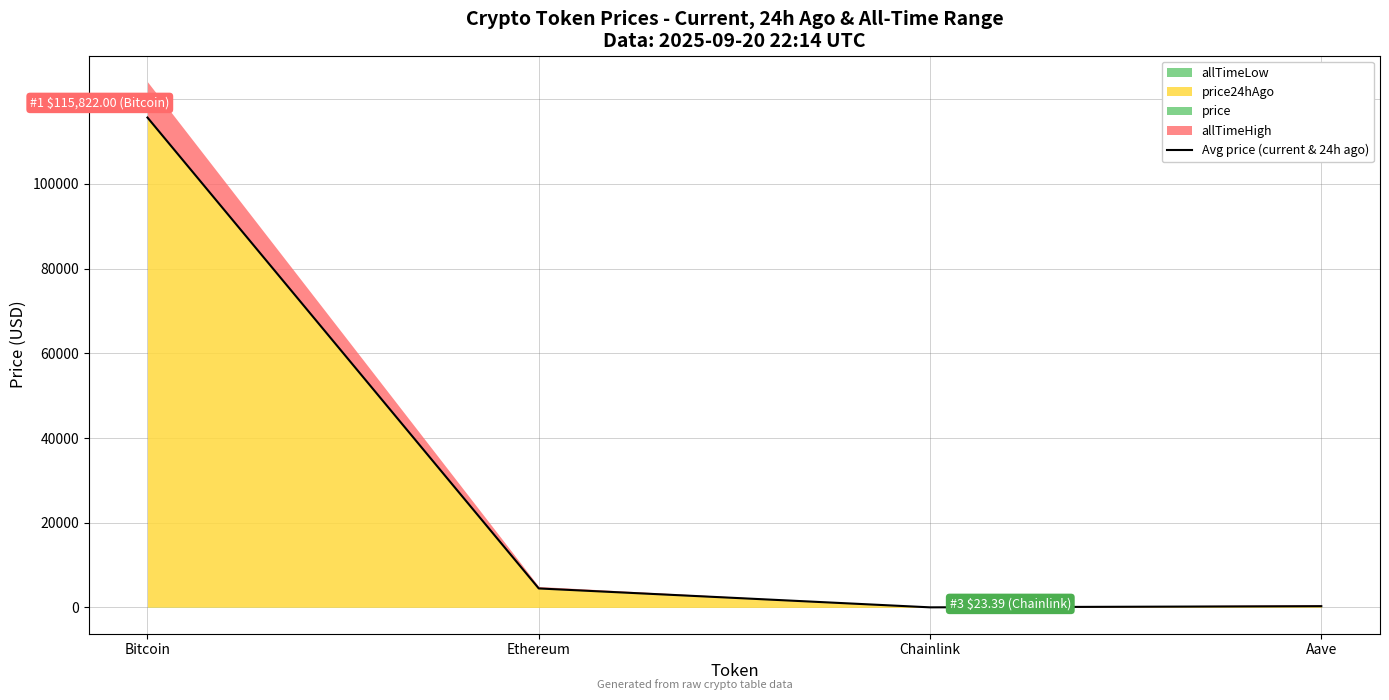

What is the difference between the maximum and second lowest values?

115387.0